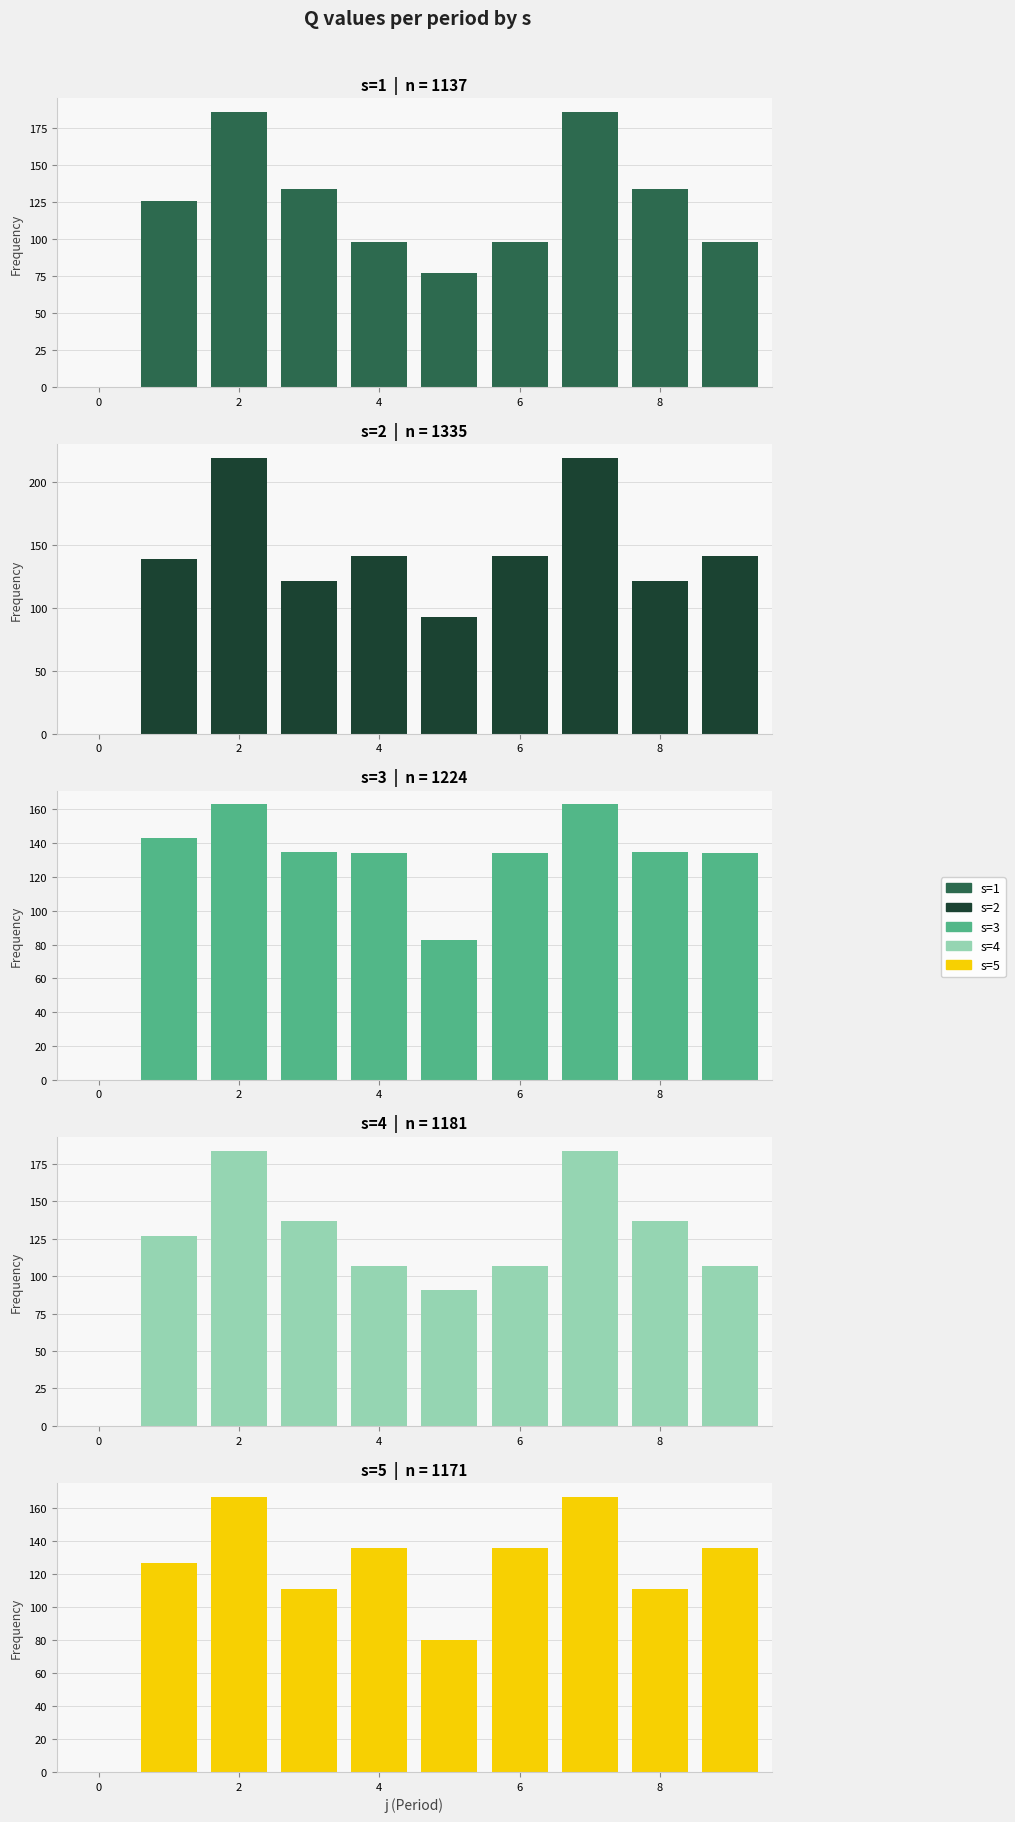

Reading left to right, transcribe all the data shown in this chart.

s=1: 0	126	186	134	98	77	98	186	134	98
s=2: 0	139	219	121	141	93	141	219	121	141
s=3: 0	143	163	135	134	83	134	163	135	134
s=4: 0	127	184	137	107	91	107	184	137	107
s=5: 0	127	167	111	136	80	136	167	111	136